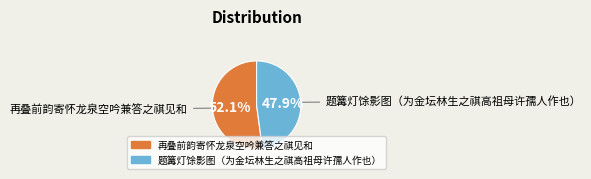

Count the number of slices in the pie.

2